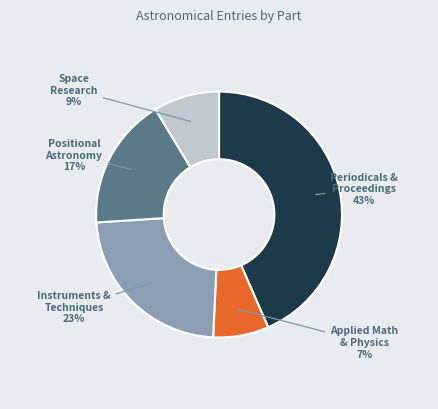

To the nearest percent, what is the average slice percentage?

20%